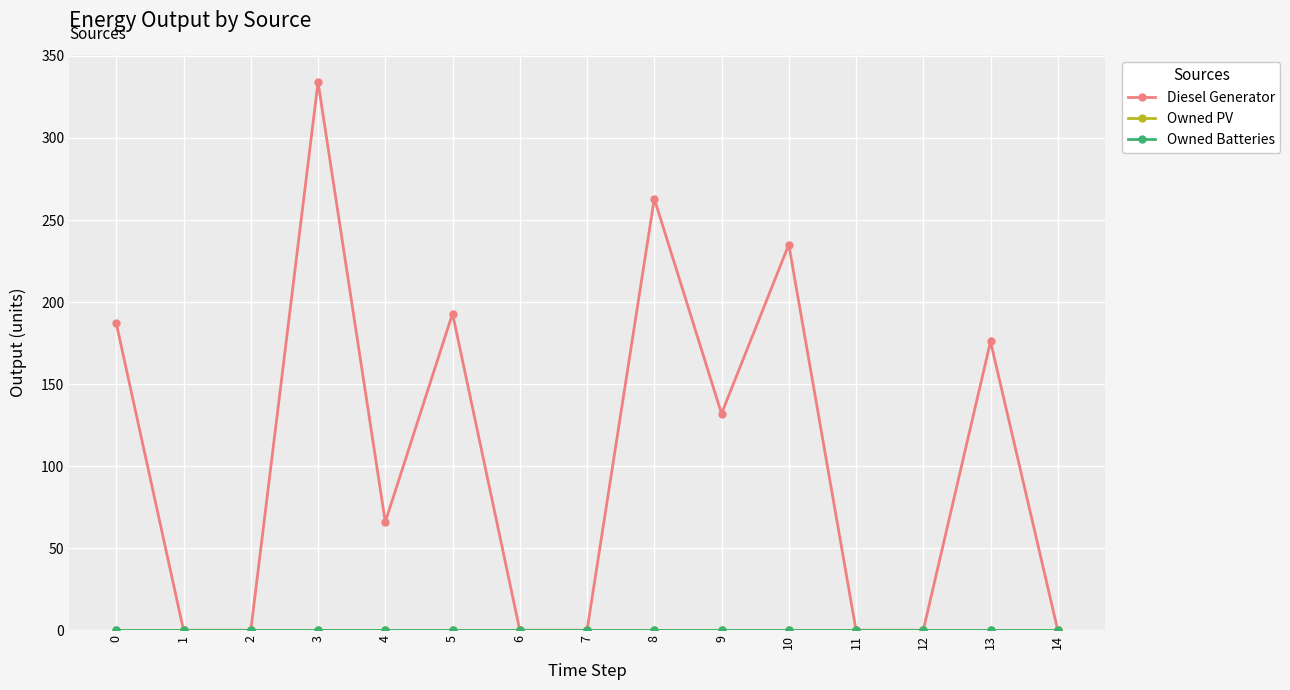

List the series in order of their peak value, highest first.

Diesel Generator, Owned PV, Owned Batteries